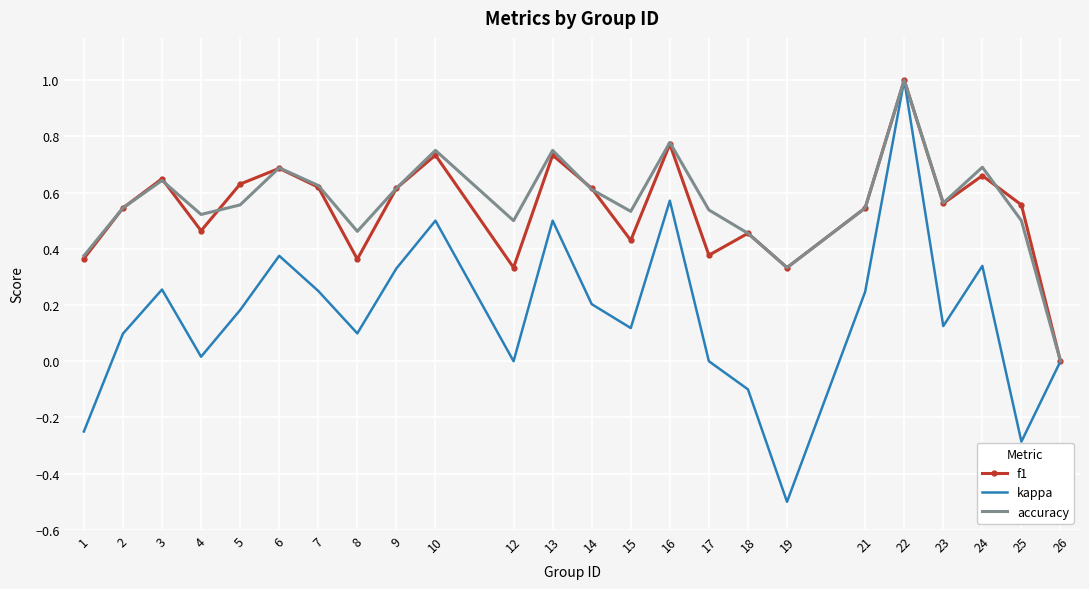

Rank the series at 17 from lowest to highest value.

kappa, f1, accuracy